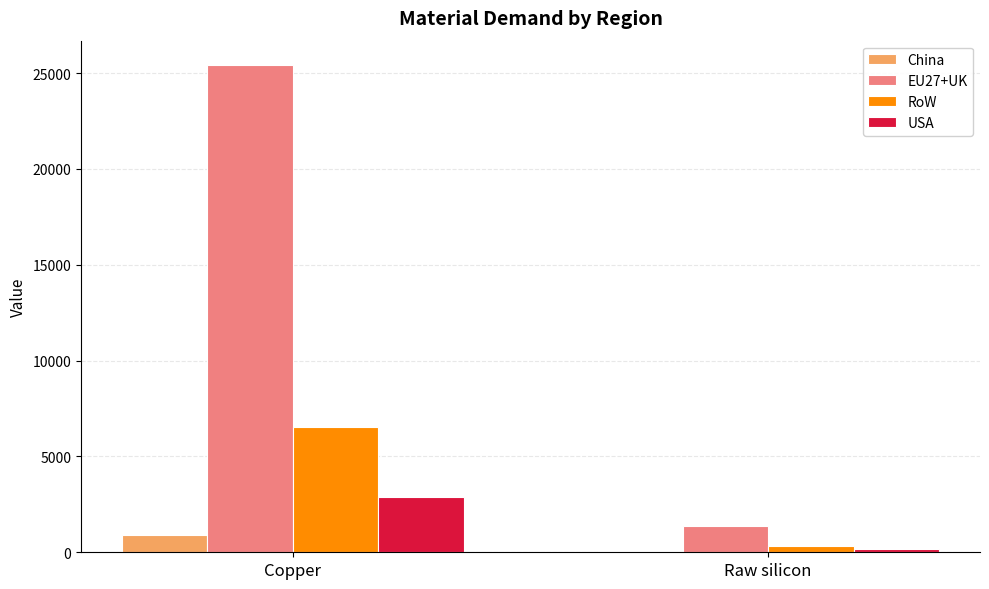

Reading right to left, extract all data points from this chart.

China: 47.9	880.9
EU27+UK: 1359.9	25423.3
RoW: 351.4	6523.2
USA: 148.2	2868.3